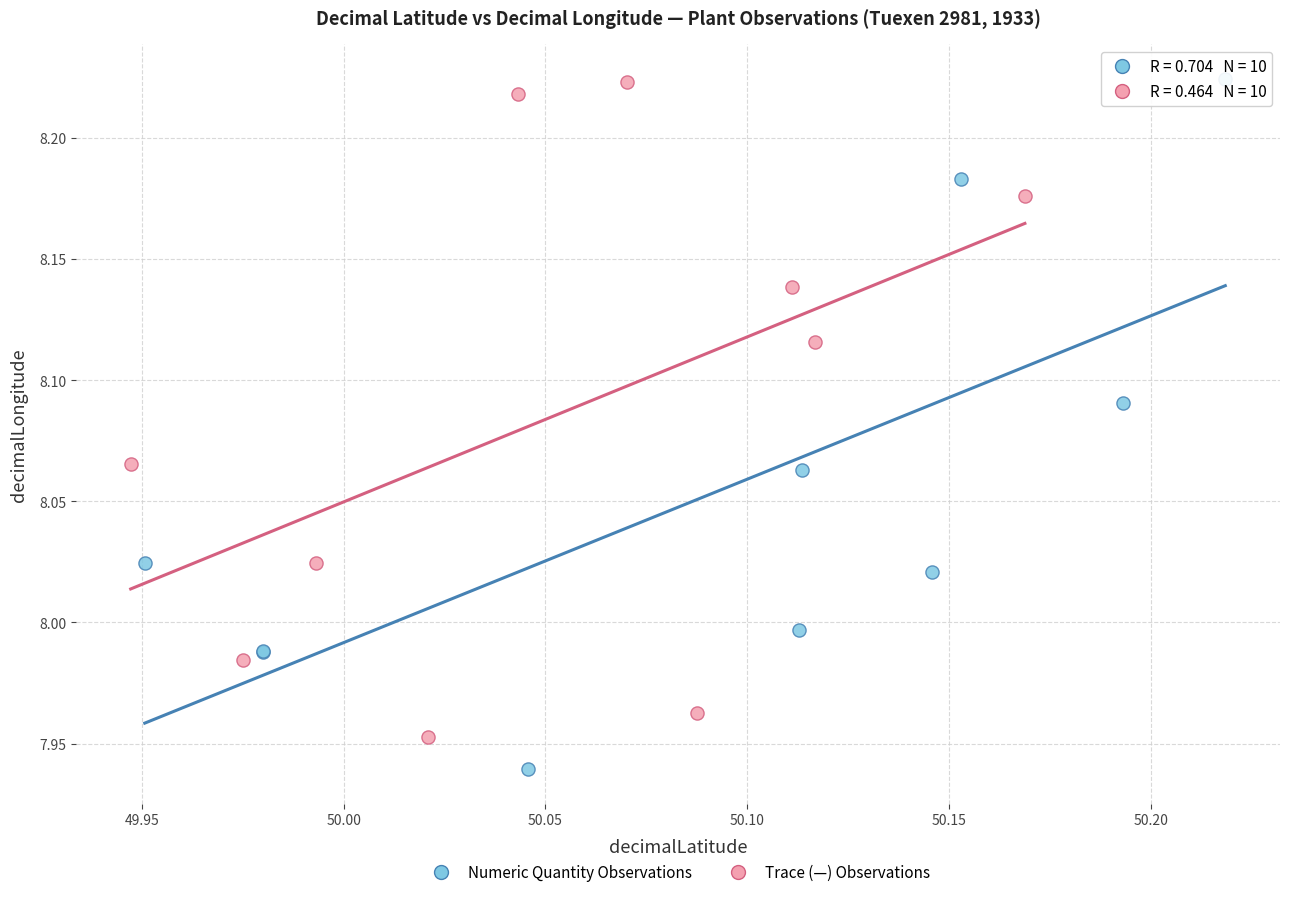

Which series contains the lowest Y value?

Numeric Quantity Observations